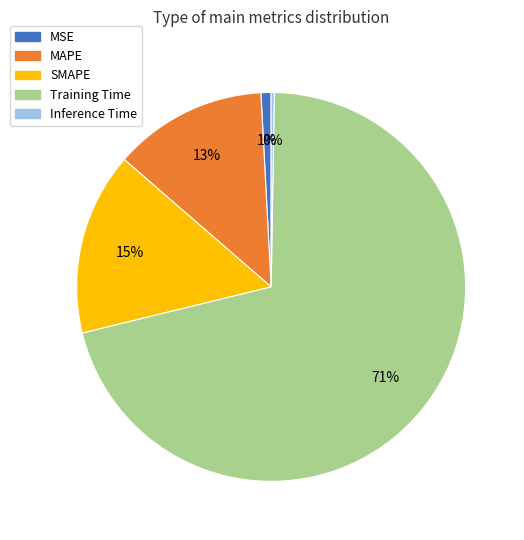

What is the largest slice in the pie chart?

Training Time